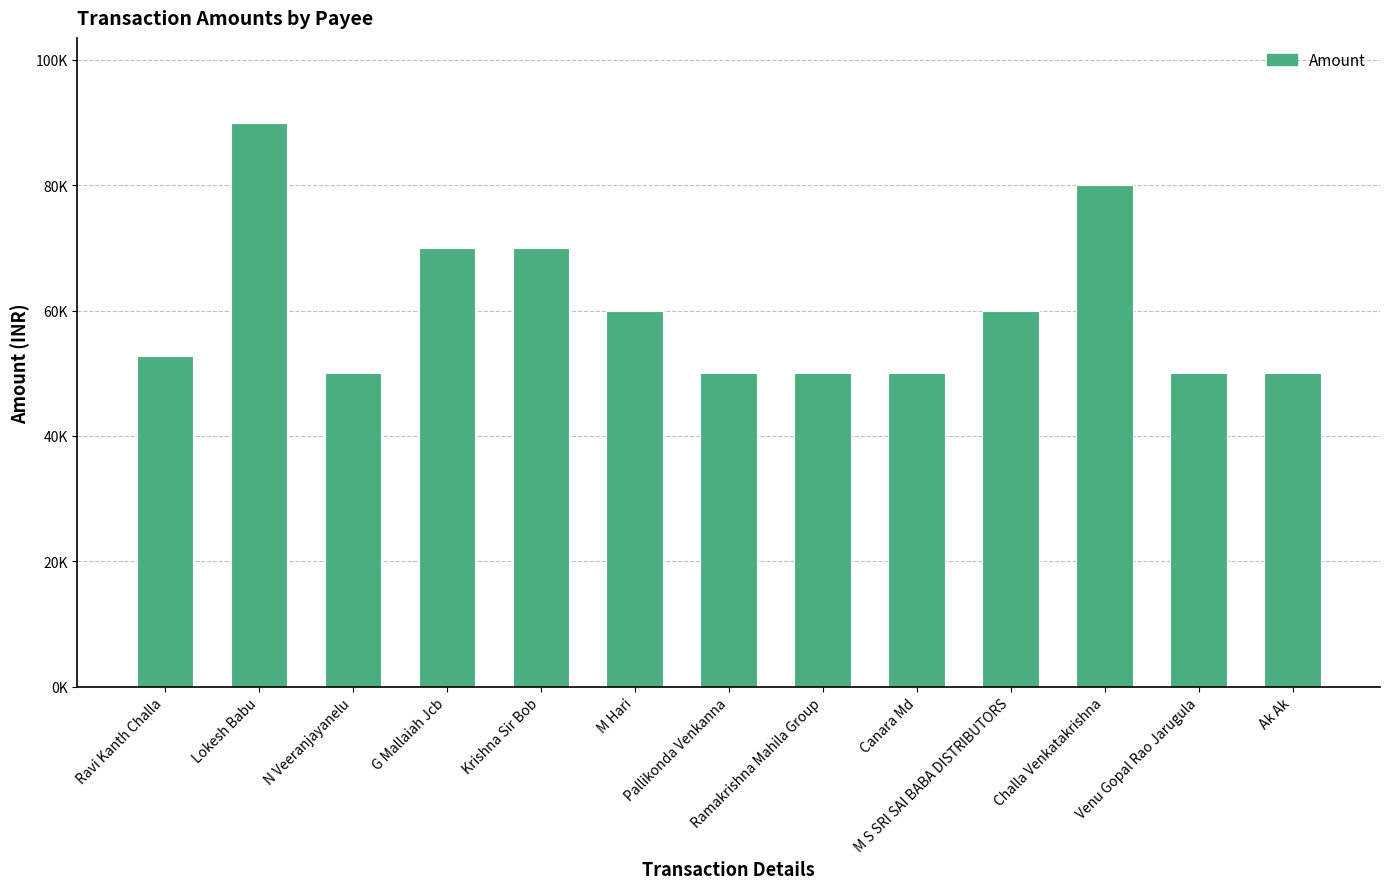

Where does the data first go above 52675?

Lokesh Babu